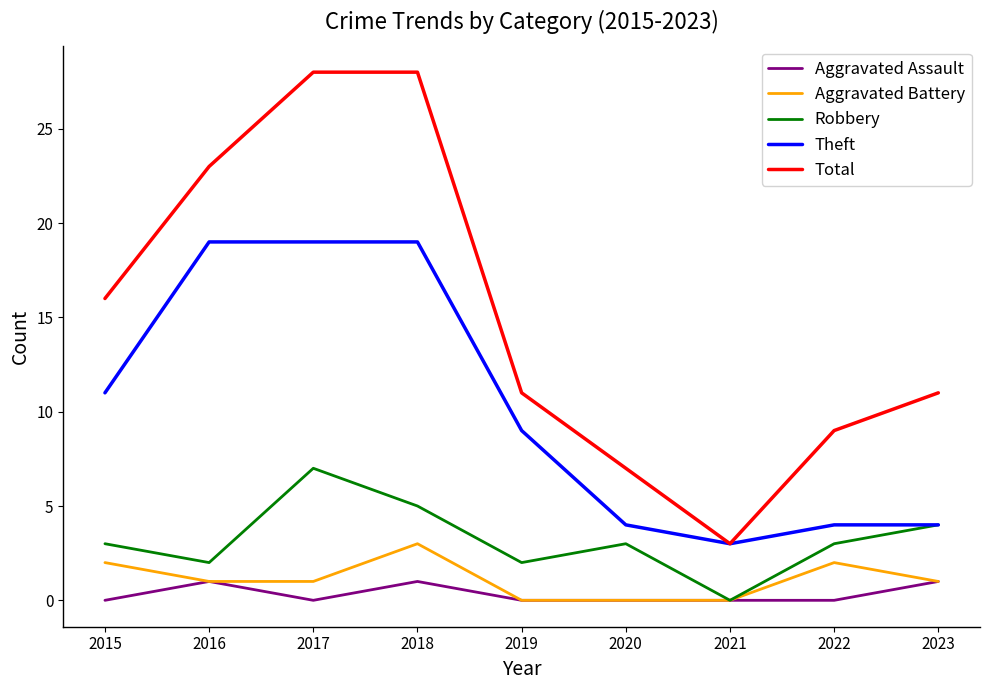

Which series has the largest total across all categories?

Total